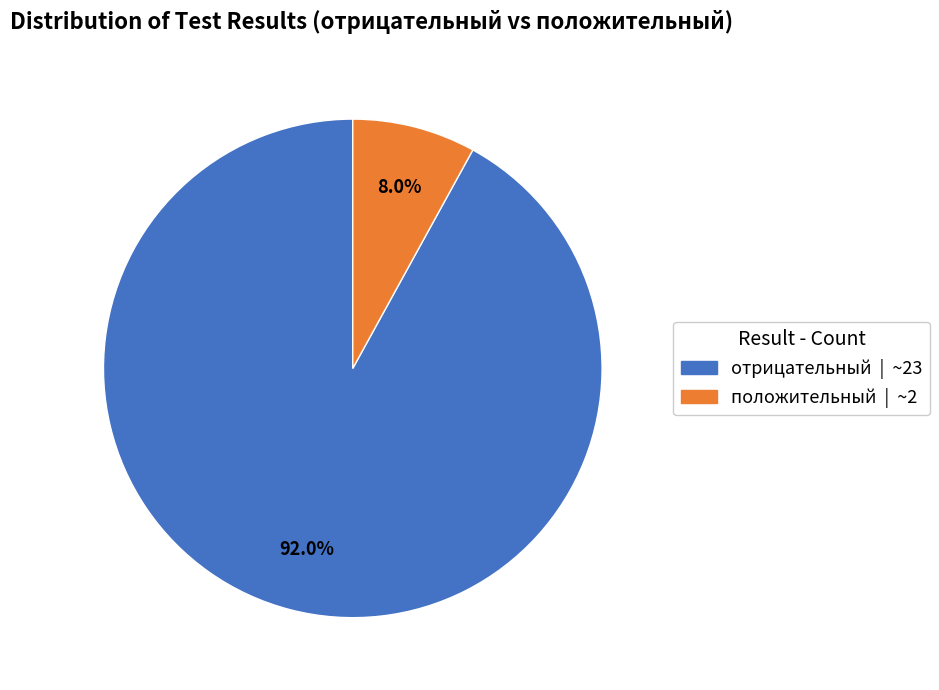

Rank the categories by value from lowest to highest.

положительный, отрицательный